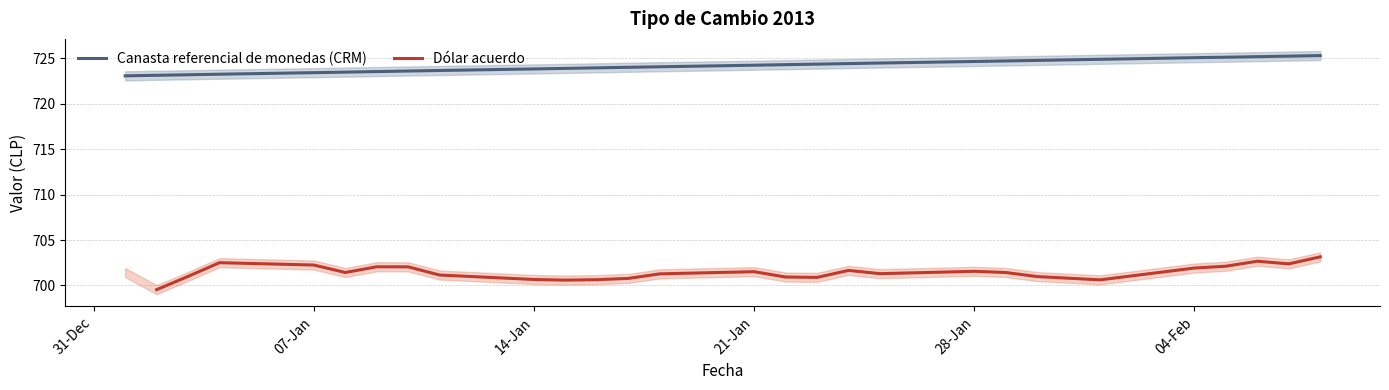

True or false: Canasta referencial de monedas (CRM) has a value of 724.7 at 28-Jan.

True